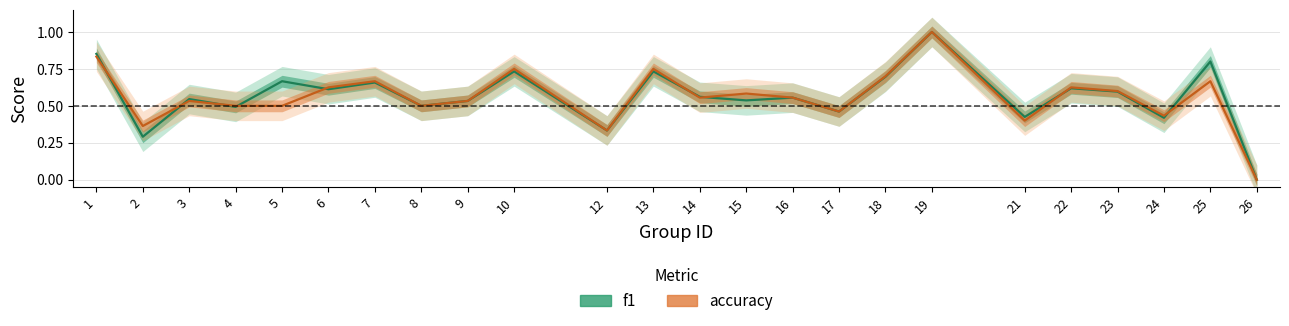

True or false: f1 and accuracy intersect in this chart.

True